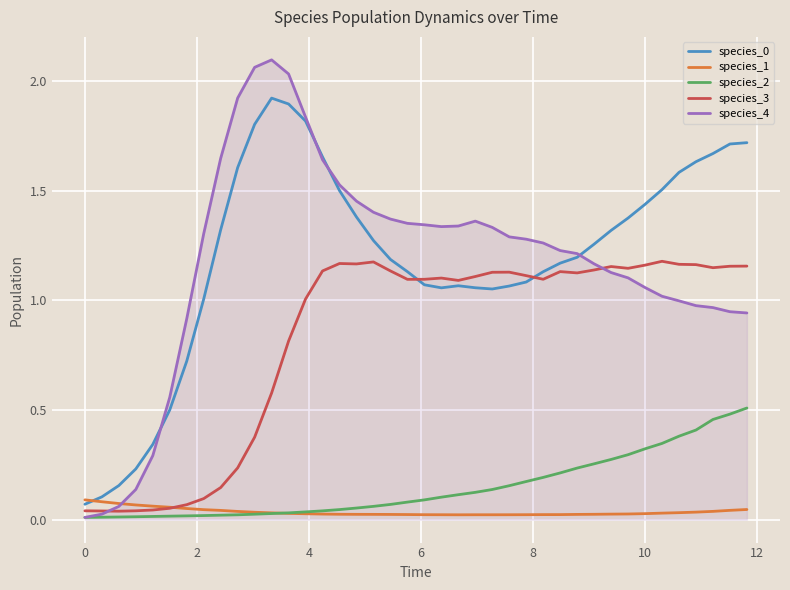

True or false: species_0 and species_2 intersect in this chart.

False